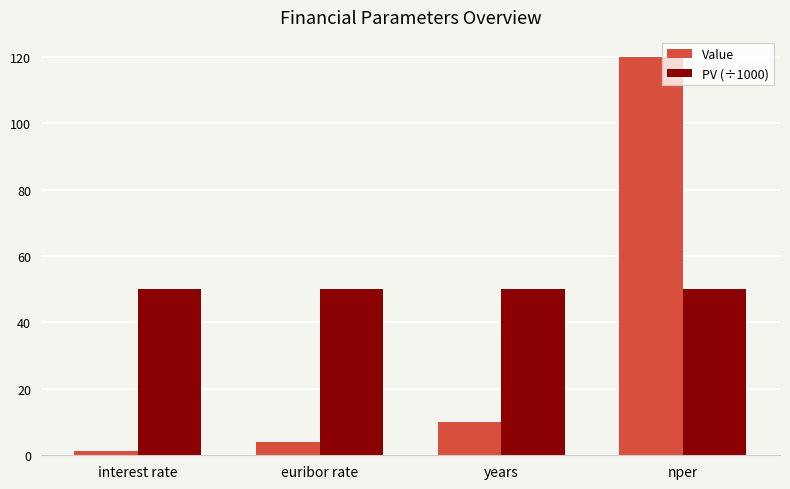

At years, list the series in order from largest to smallest.

PV (÷1000), Value